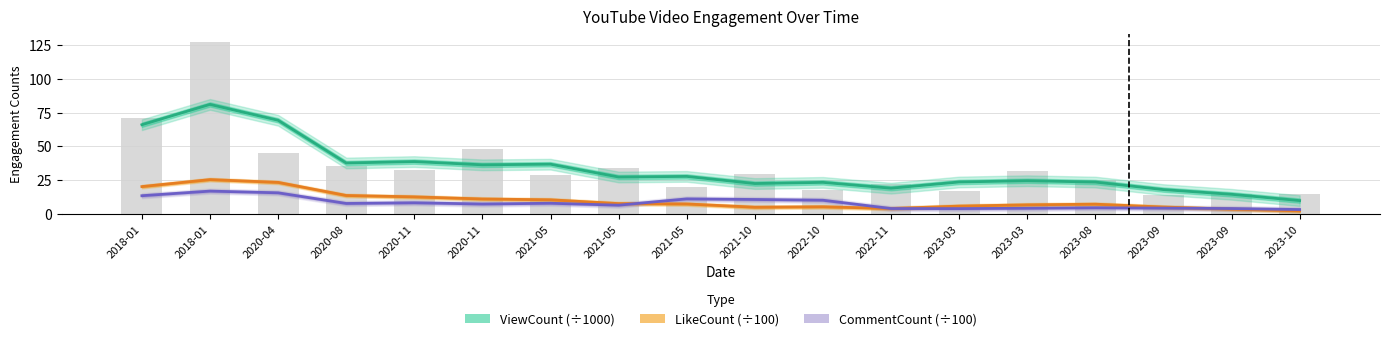

How many data points in CommentCount (÷100) are less than 7?

8